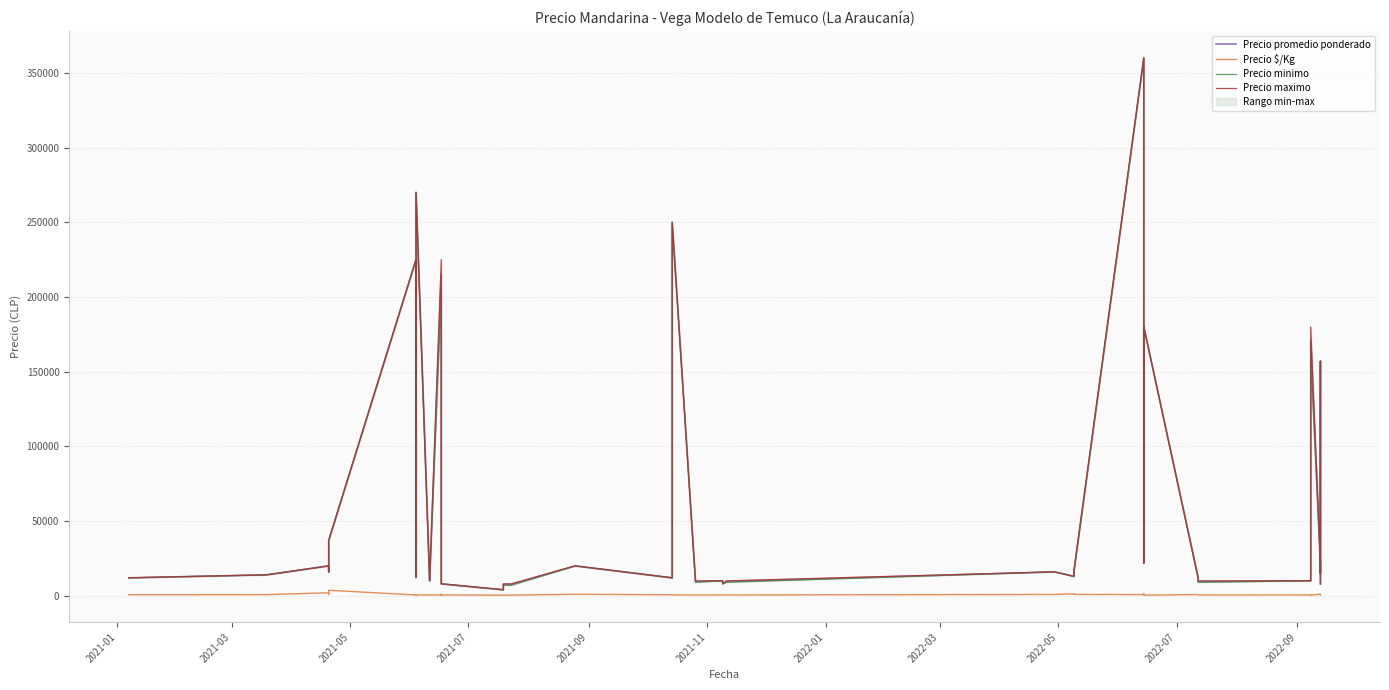

What is the difference between the second highest and second lowest values in the Precio $/Kg series?

2820